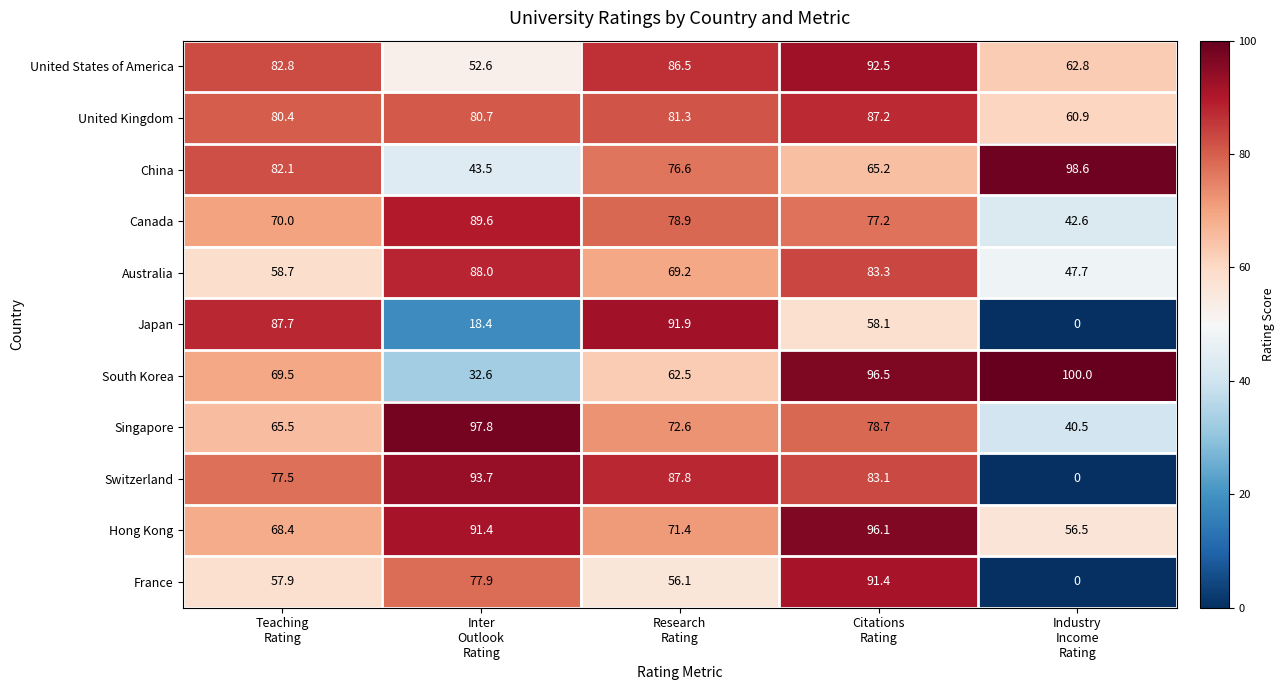

What is the difference between the maximum and minimum values in the France series?

91.4